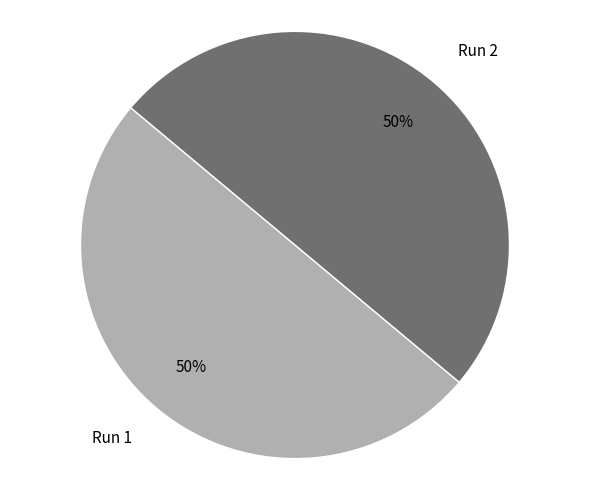

Is it true that Run 1 is 42% of the pie?

False